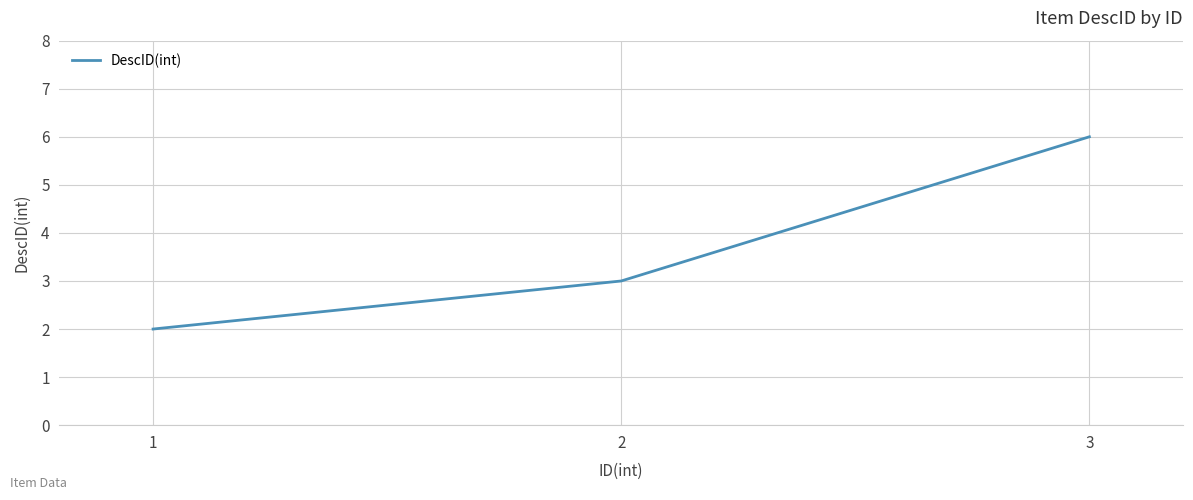

Approximately how many times larger is the value at 3 compared to 1?

3.0